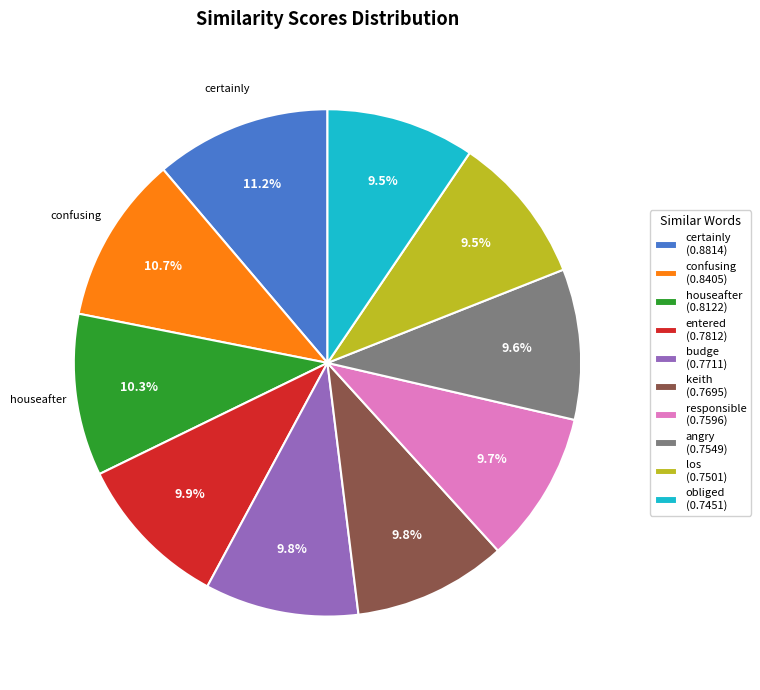

Is there any slice that represents more than half of the pie?

No